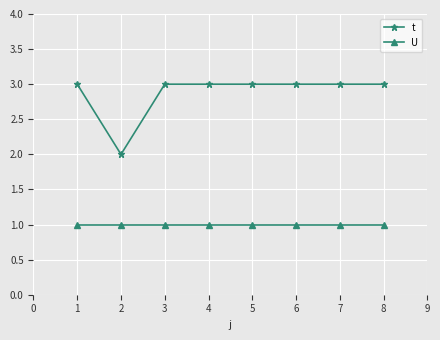

What is the maximum value shown in the chart?

3